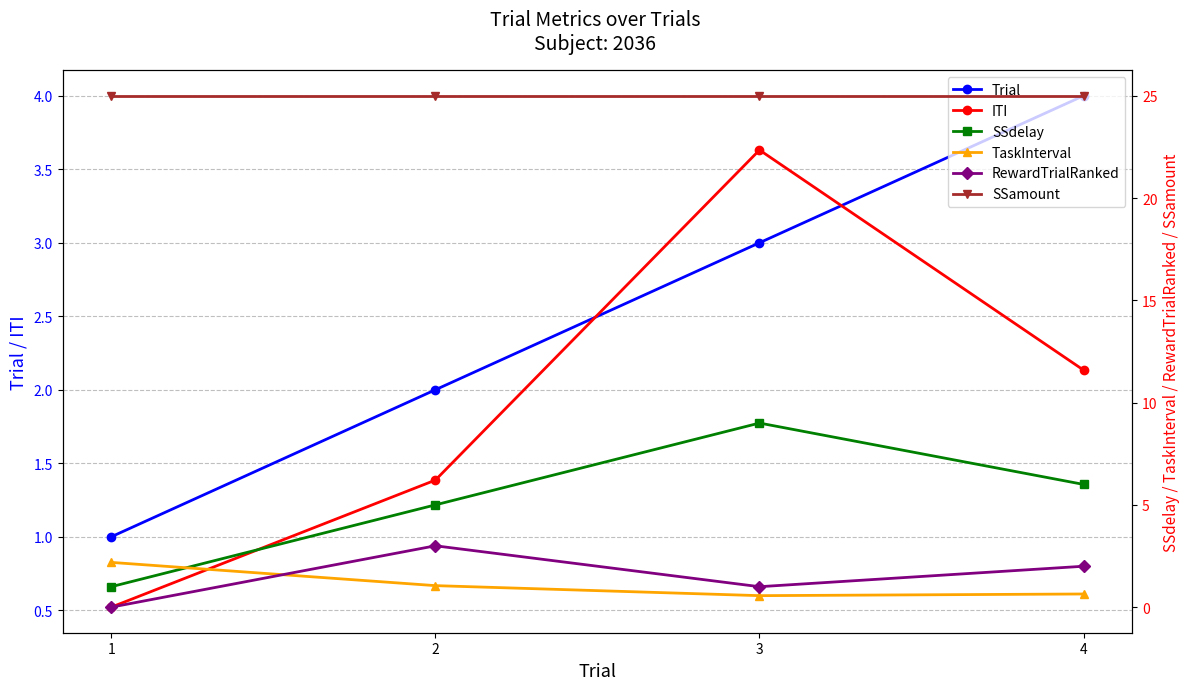

How many values in the ITI series are below 2?

2